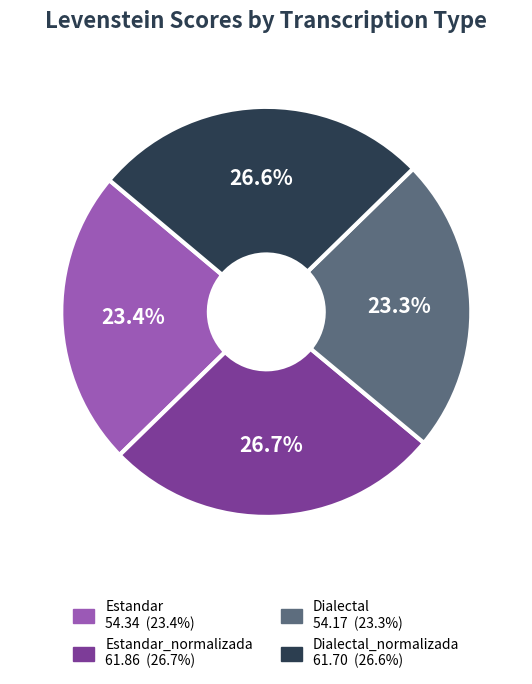

Does any single category account for the majority?

No